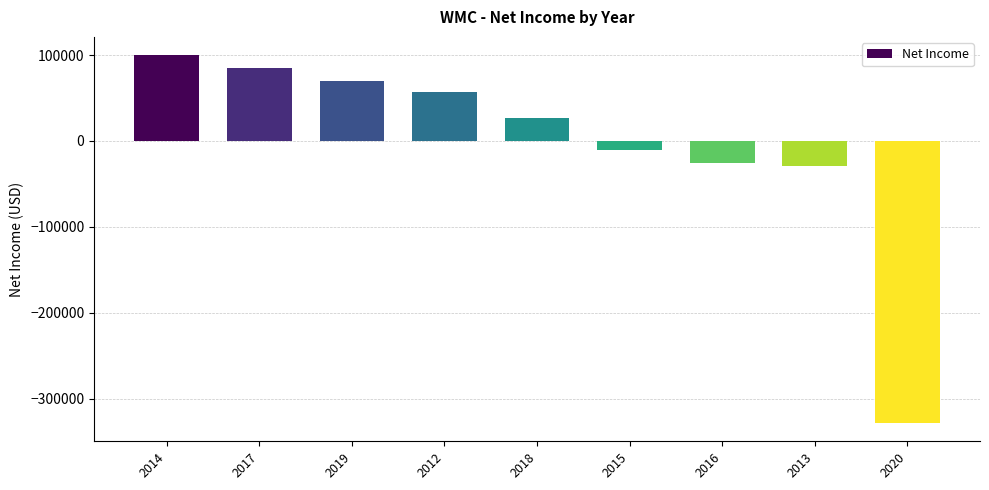

What is the difference between the second highest and minimum values?

413200